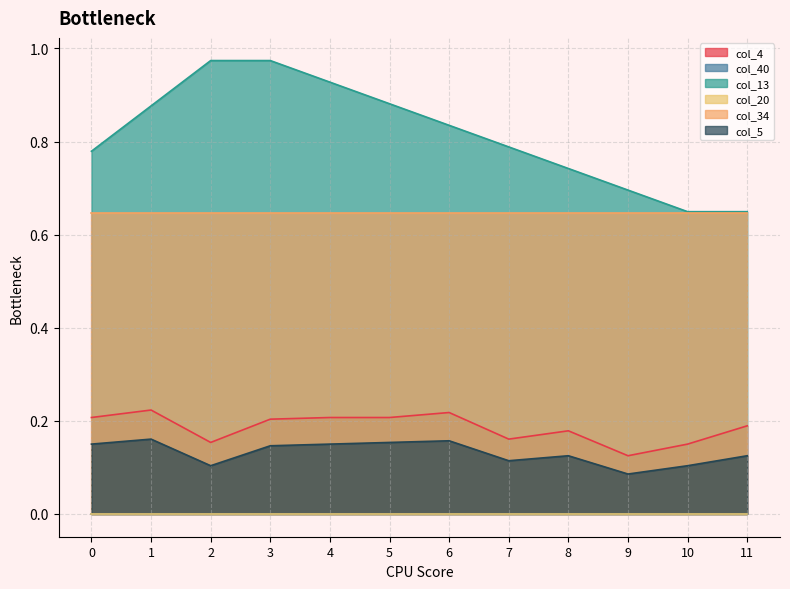

At how many categories does at least one series exceed 0?

12